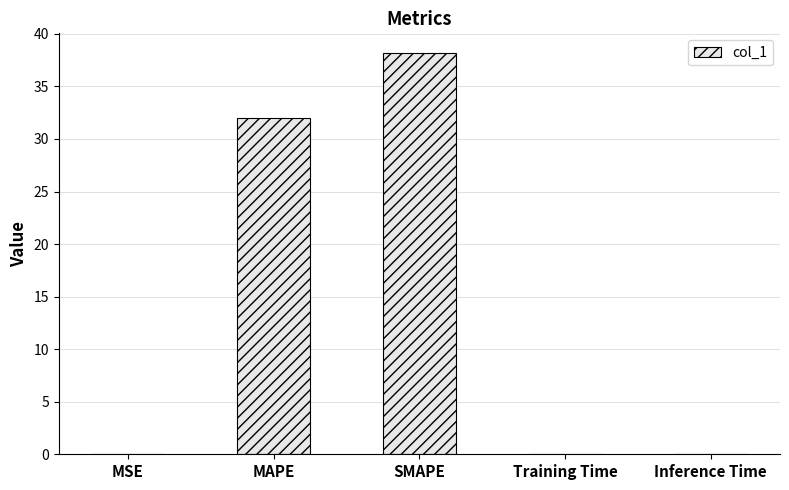

What is the sum of all values?

70.2